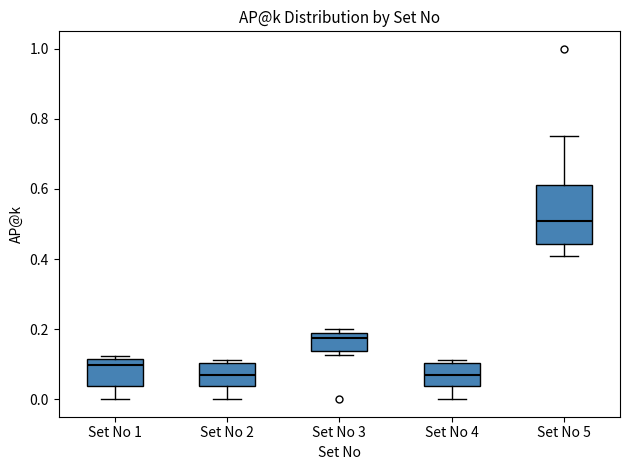

Which box is the tallest, from its lower edge to its upper edge?

Set No 5